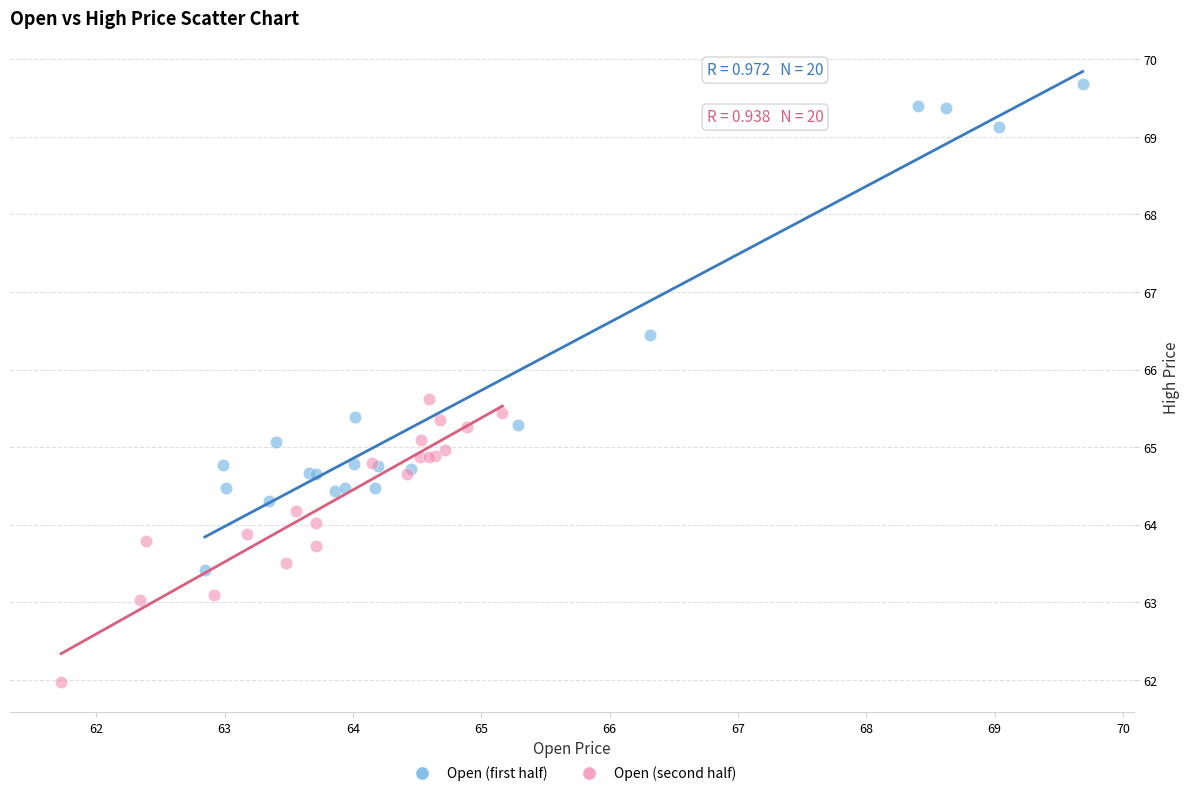

Which series has the largest Y range (max minus min)?

Open (first half)